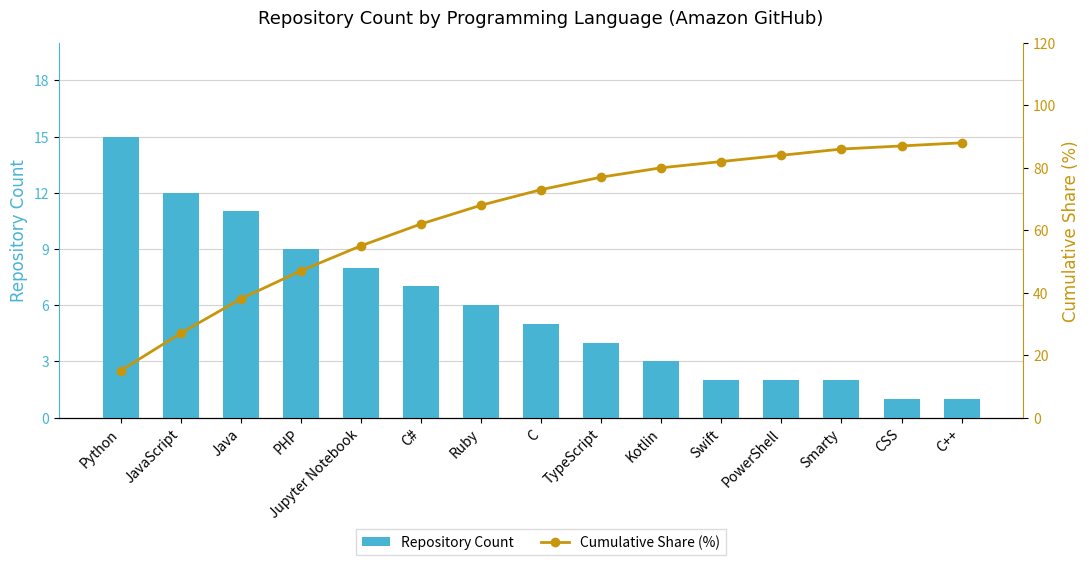

List the labels in order of Cumulative Share (%) value, largest first.

C++, CSS, Smarty, PowerShell, Swift, Kotlin, TypeScript, C, Ruby, C#, Jupyter Notebook, PHP, Java, JavaScript, Python